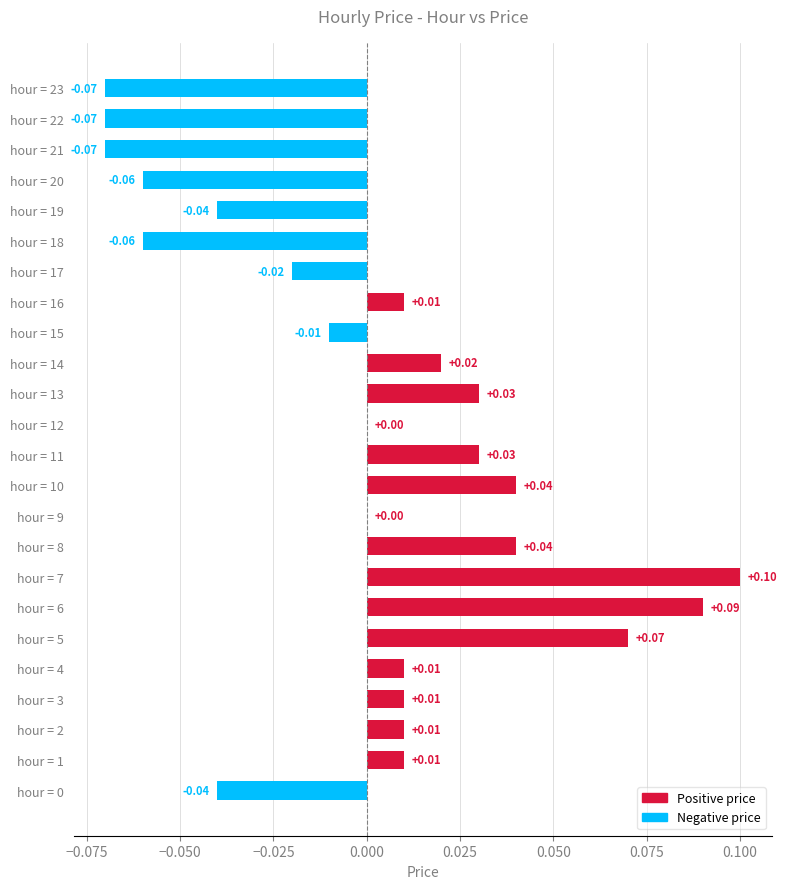

Which has a higher value, hour = 2 or hour = 19?

hour = 2